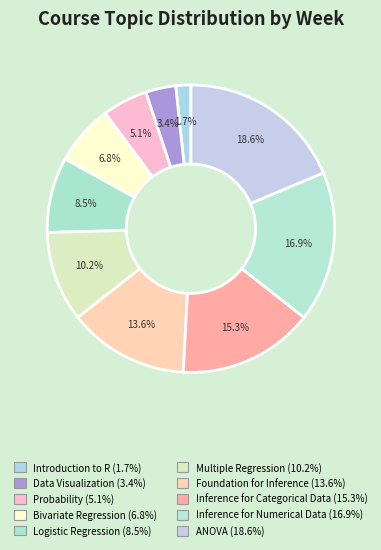

To the nearest percent, what is the difference between the largest and smallest slice percentages?

17%